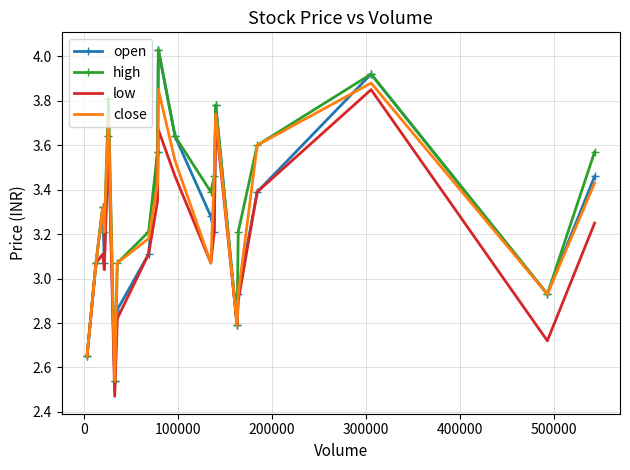

True or false: open has more than 1 interior local peaks.

True